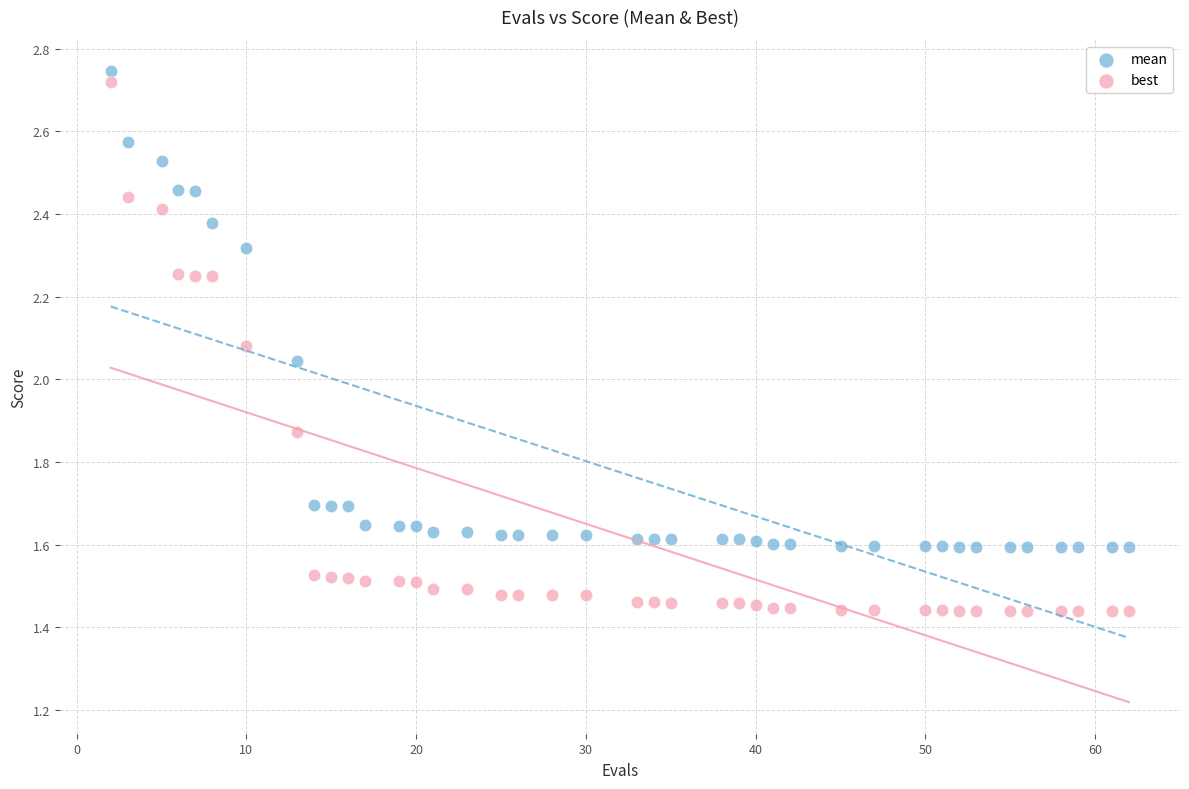

Across all data points, what is the range of Y values (max minus min)?

1.3